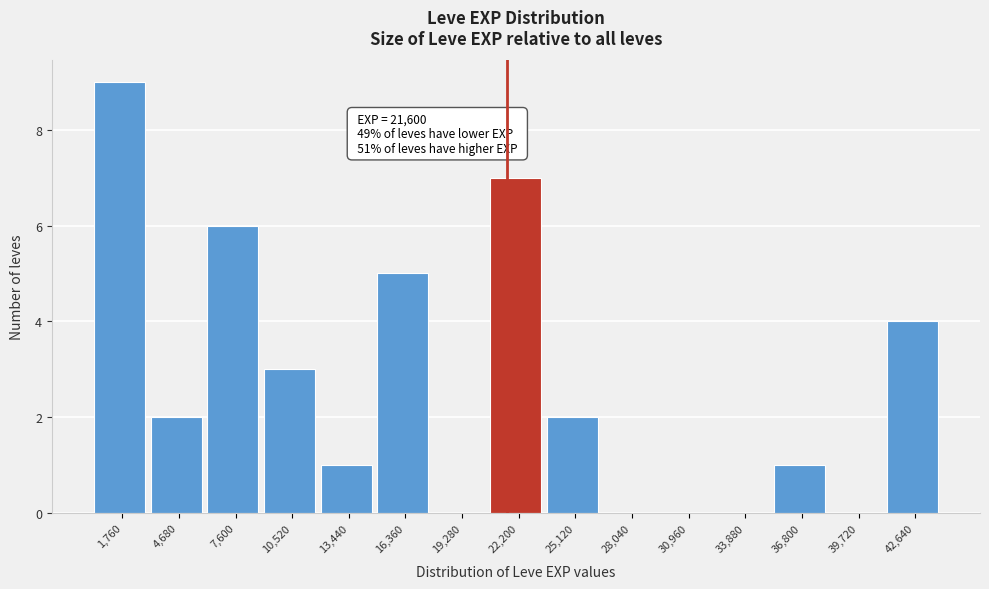

Which range on the x-axis has the tallest bar?

500 to 3000